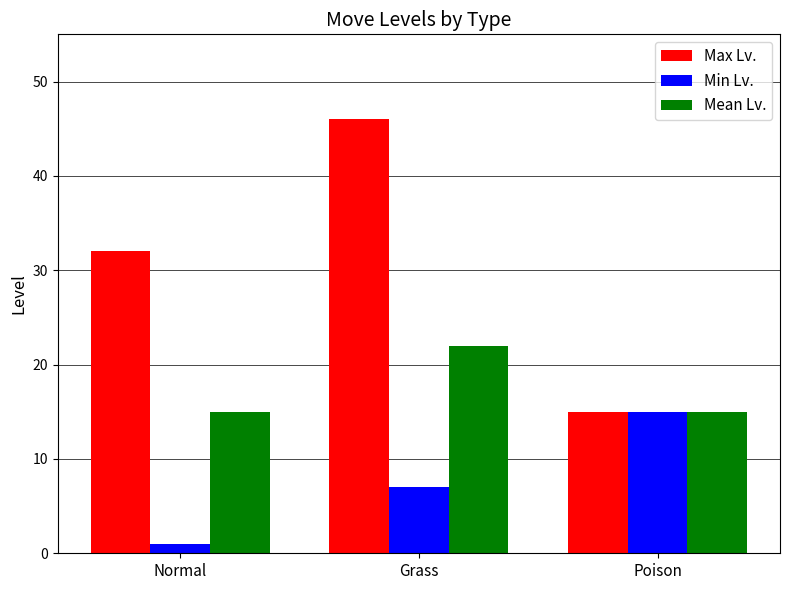

Rank the series by their average value, from lowest to highest.

Min Lv., Mean Lv., Max Lv.